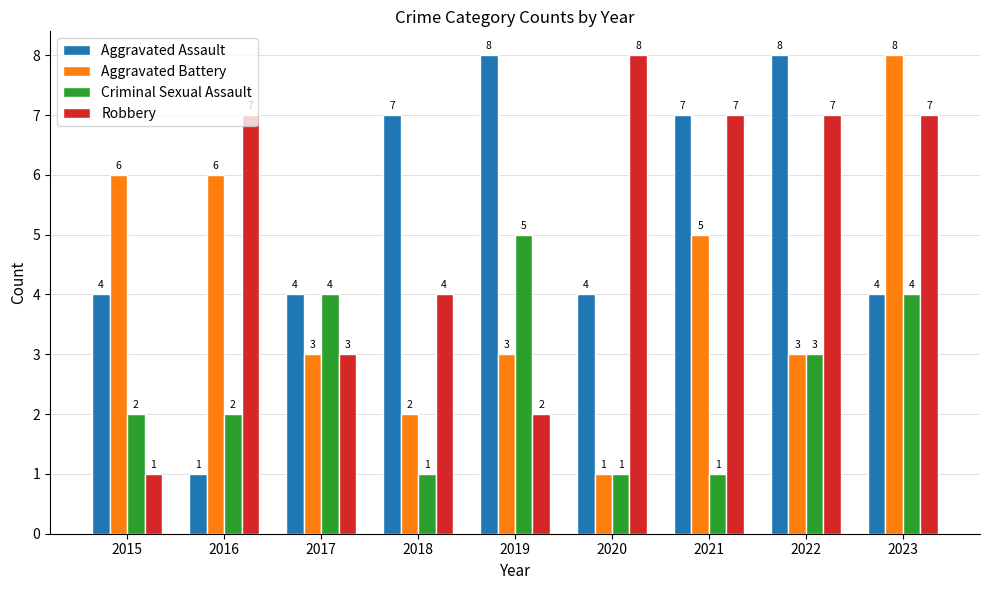

What is the difference between the maximum and minimum values in the Criminal Sexual Assault series?

4